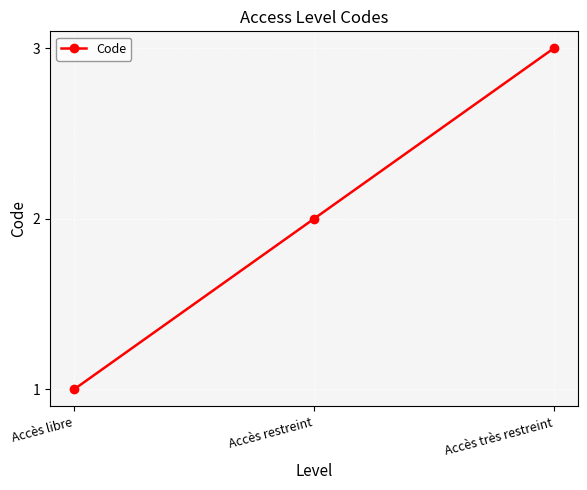

What is the label of the 3rd point from the right?

Accès libre